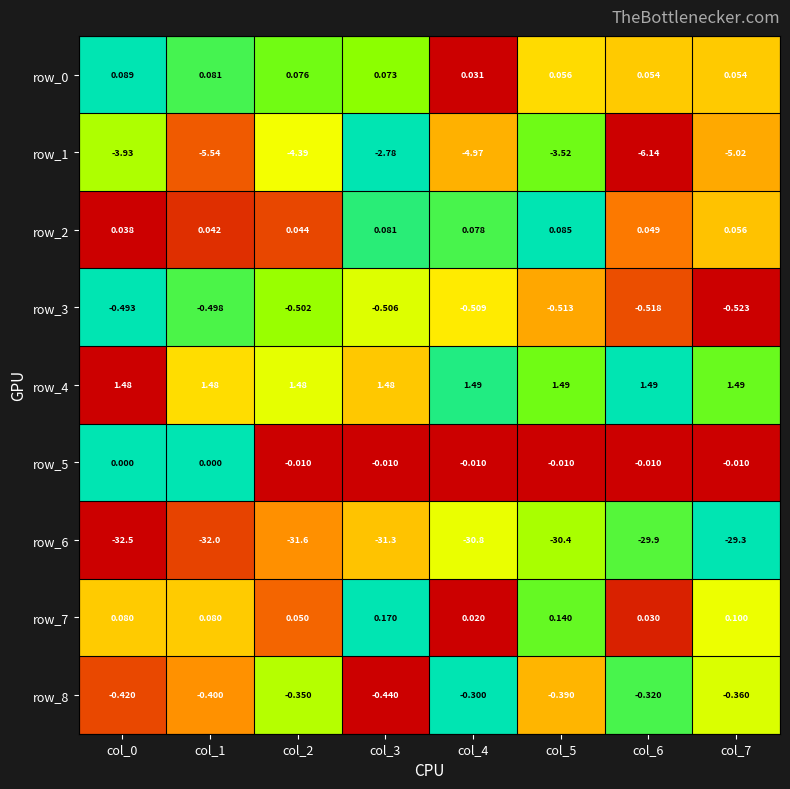

Is the value of row_7 at col_5 greater than the value of row_6 at col_3?

Yes